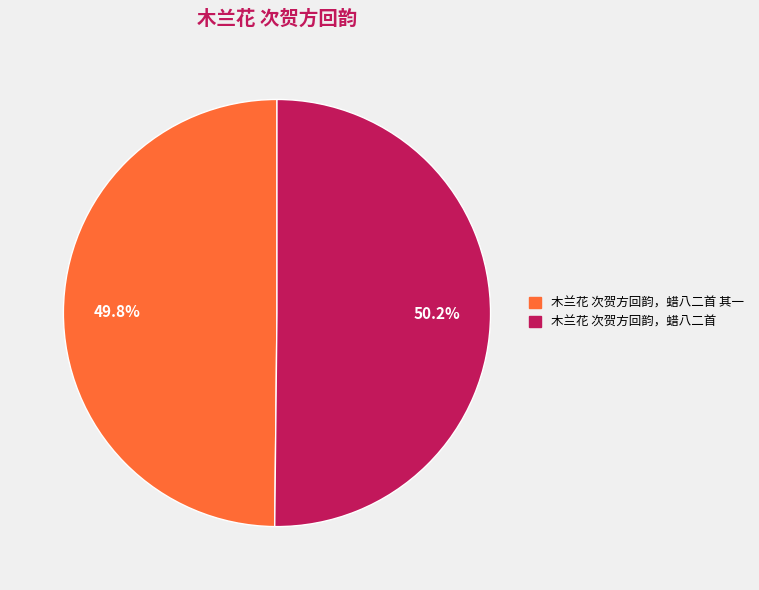

Does any single category account for the majority?

Yes